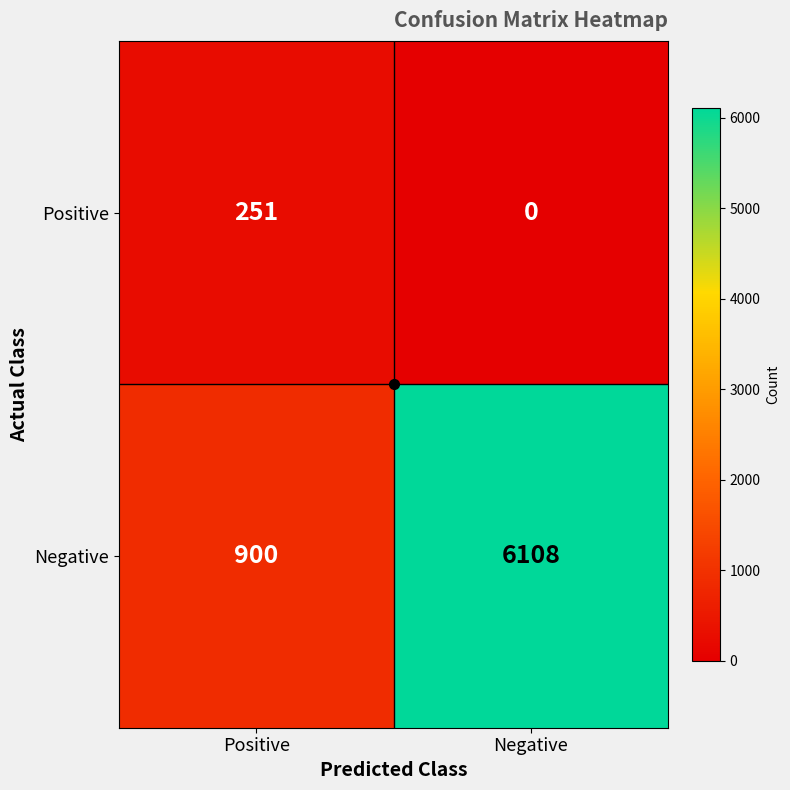

What is the greatest value displayed?

6108